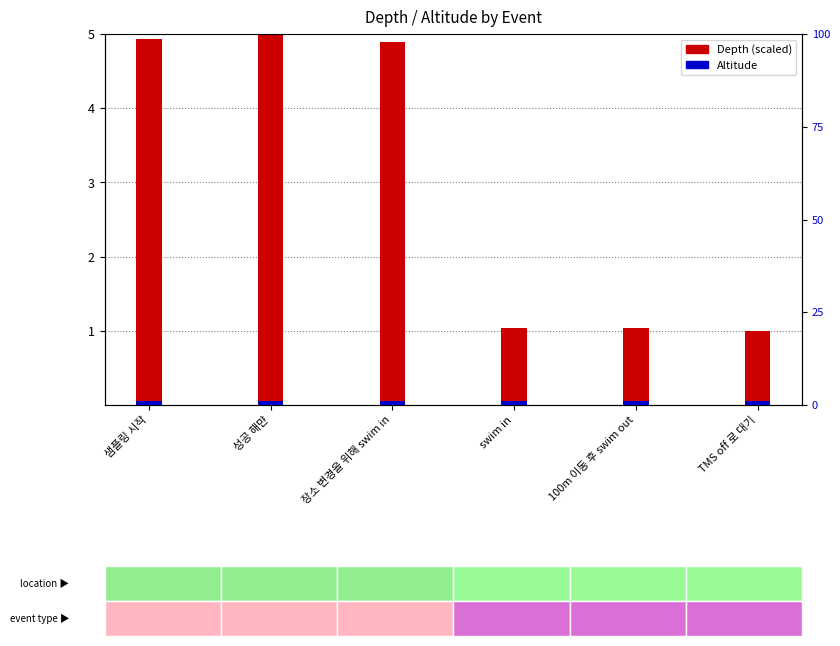

Is the value of Altitude at 샘플링 시작 greater than the value of Depth (scaled) at 100m 이동 후 swim out?

No